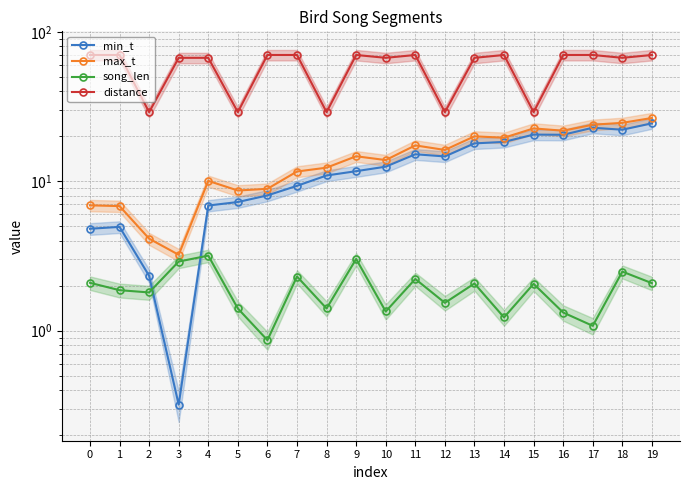

True or false: distance and min_t intersect in this chart.

False